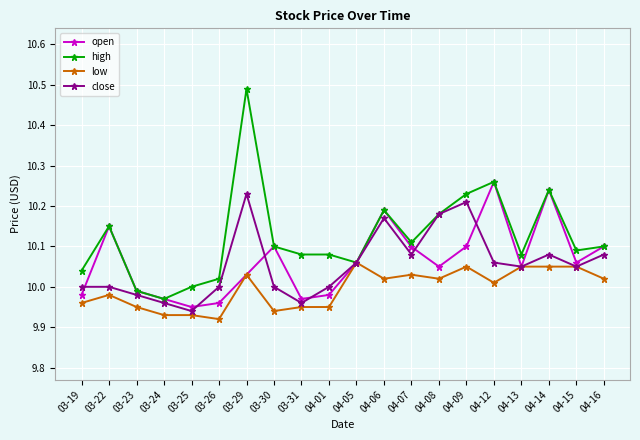

Between 03-22 and 03-25, which series saw the biggest shift?

open